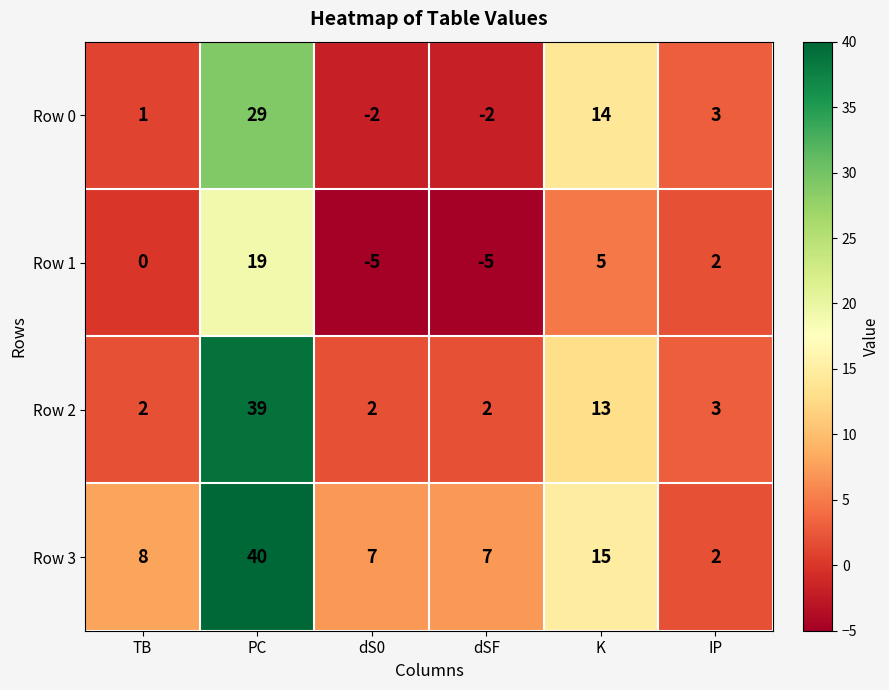

Reading right to left, list all the values displayed in this chart.

Row 0: 3	14	-2	-2	29	1
Row 1: 2	5	-5	-5	19	0
Row 2: 3	13	2	2	39	2
Row 3: 2	15	7	7	40	8